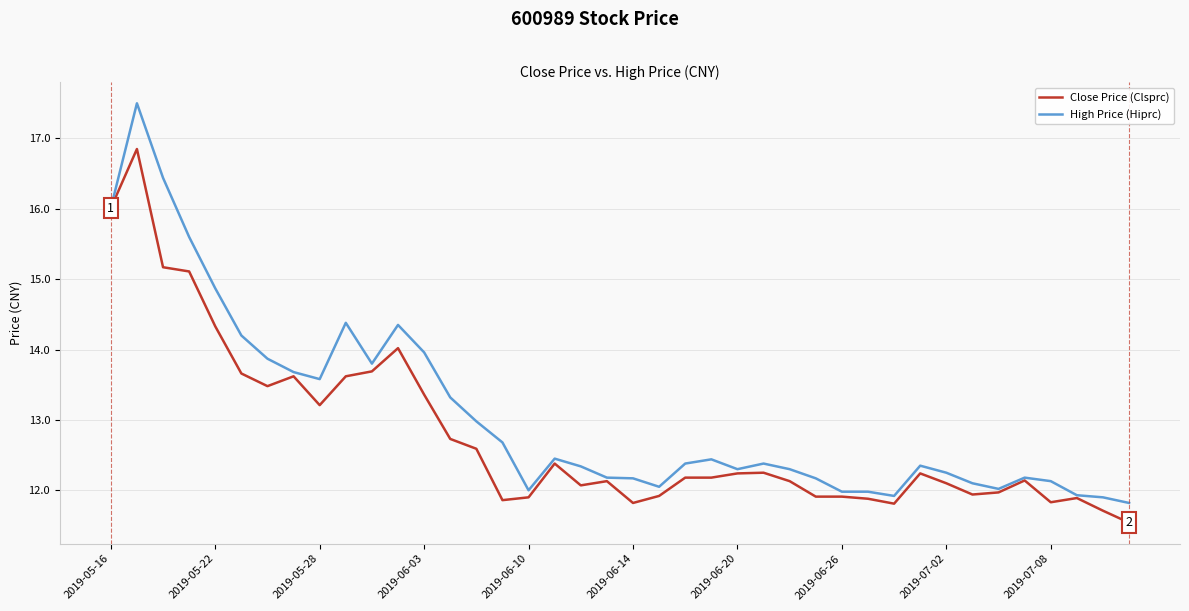

Which series has the largest range (max minus min)?

High Price (Hiprc)